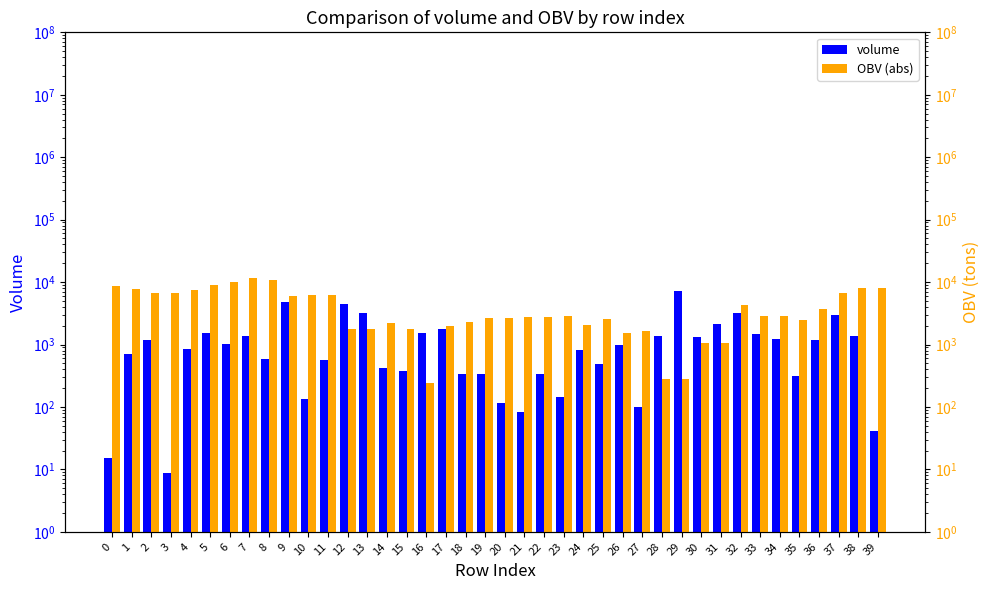

What is the sum of the volume values at 22 and 2?

1501.2